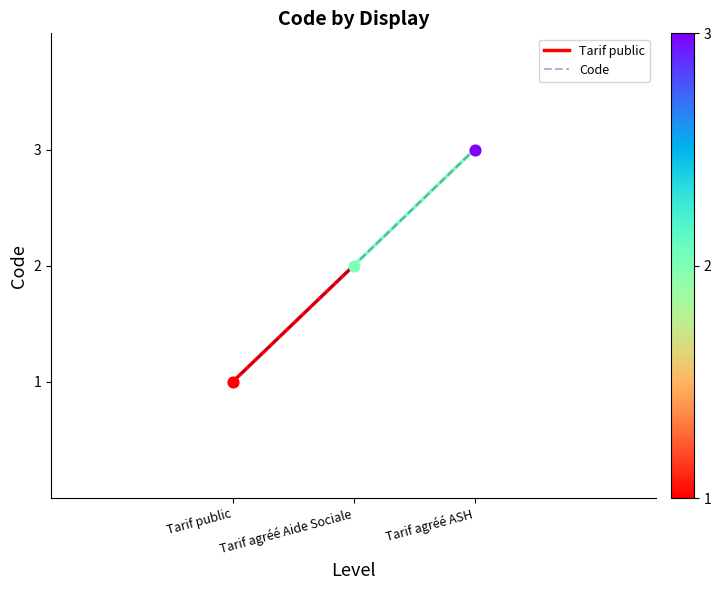

What is the ratio of the value at Tarif agréé ASH to the value at Tarif public?

3.0